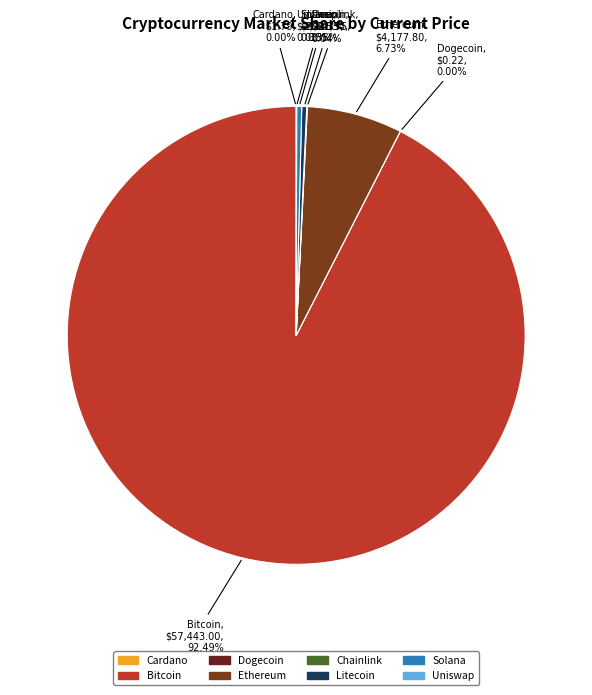

Combined, do Solana and Litecoin account for over 50%?

No